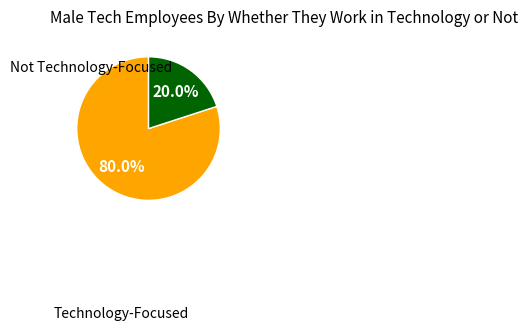

Is there a majority slice in this chart?

Yes